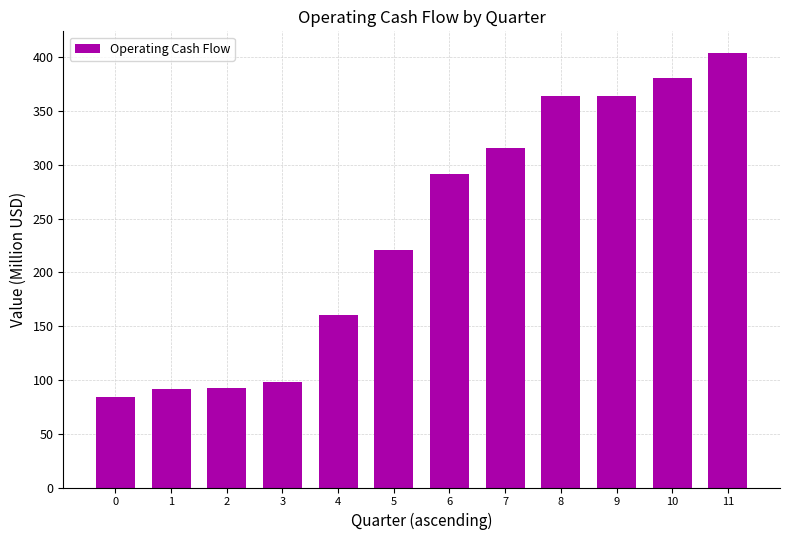

The chart shows a value of 31.7 at 1. True or false?

False